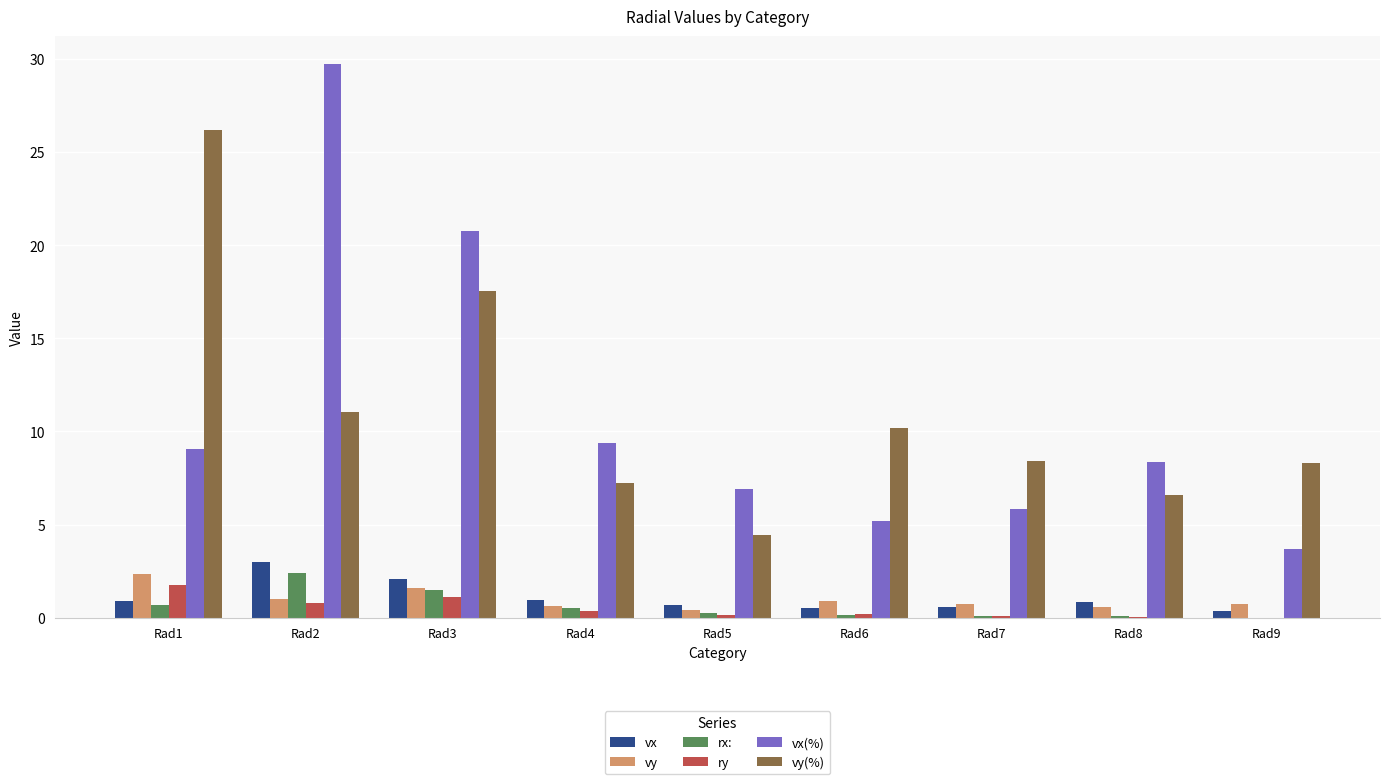

Are the bars horizontal?

No